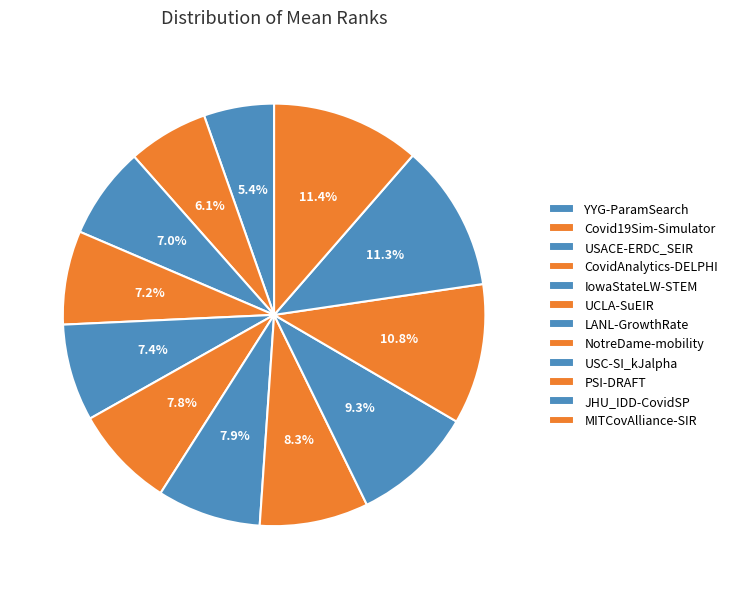

To the nearest percent, what is the difference between the largest and smallest slice percentages?

6%